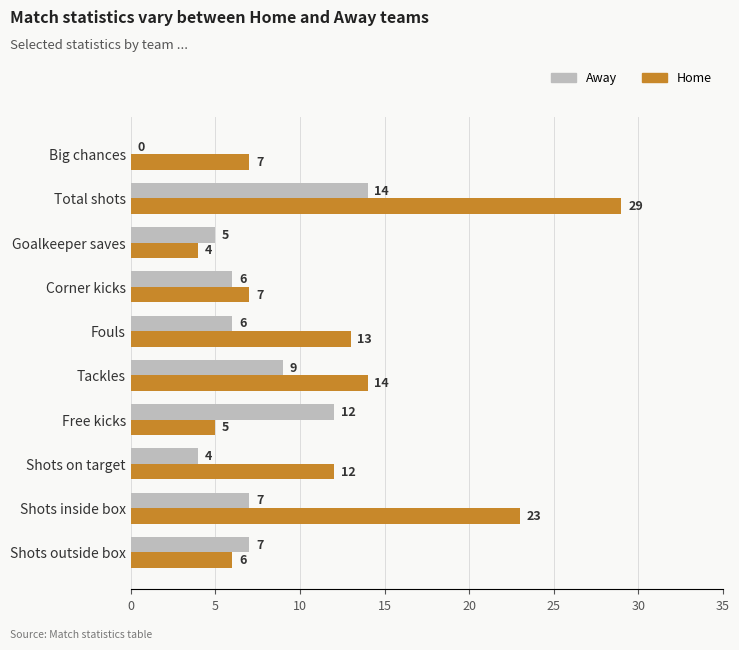

Where is Home nearest to the value 16?

Tackles